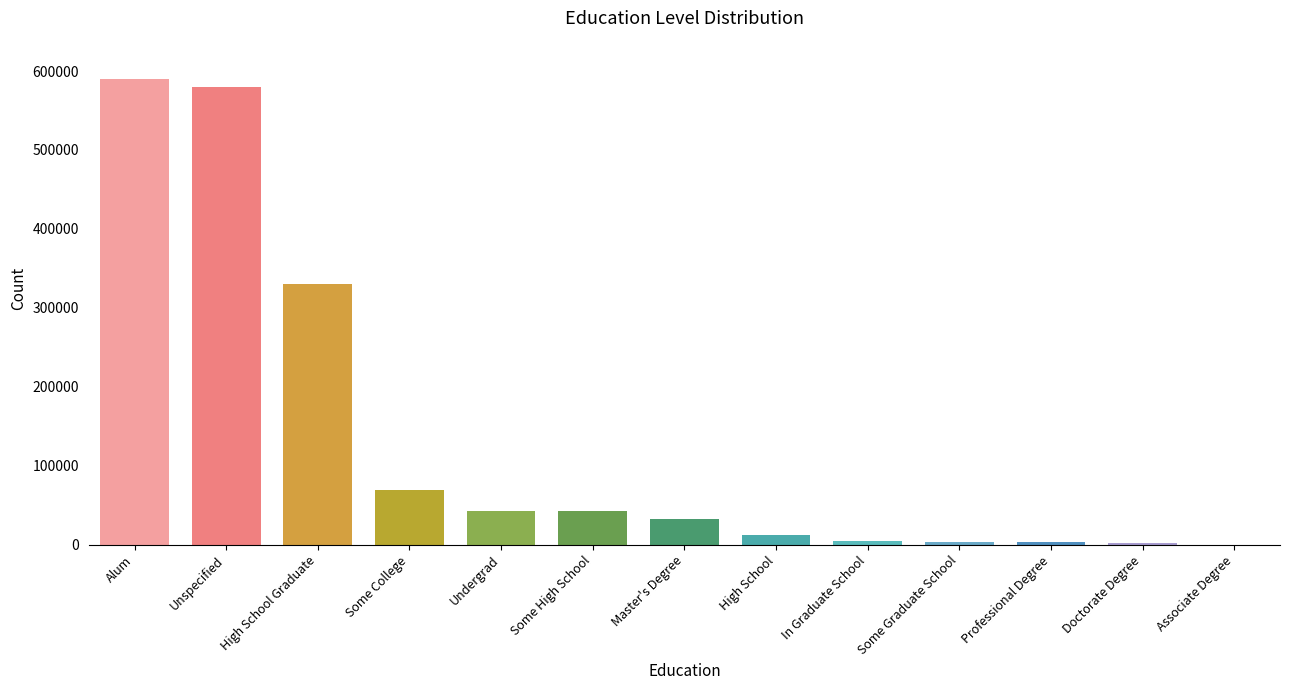

Between Unspecified and Doctorate Degree, which is larger?

Unspecified